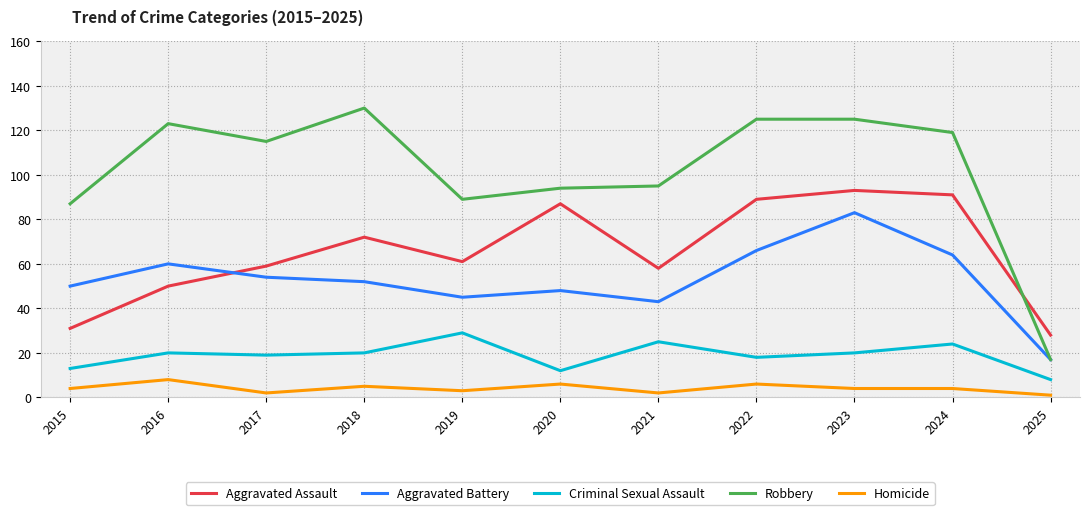

Which series has the largest total across all categories?

Robbery